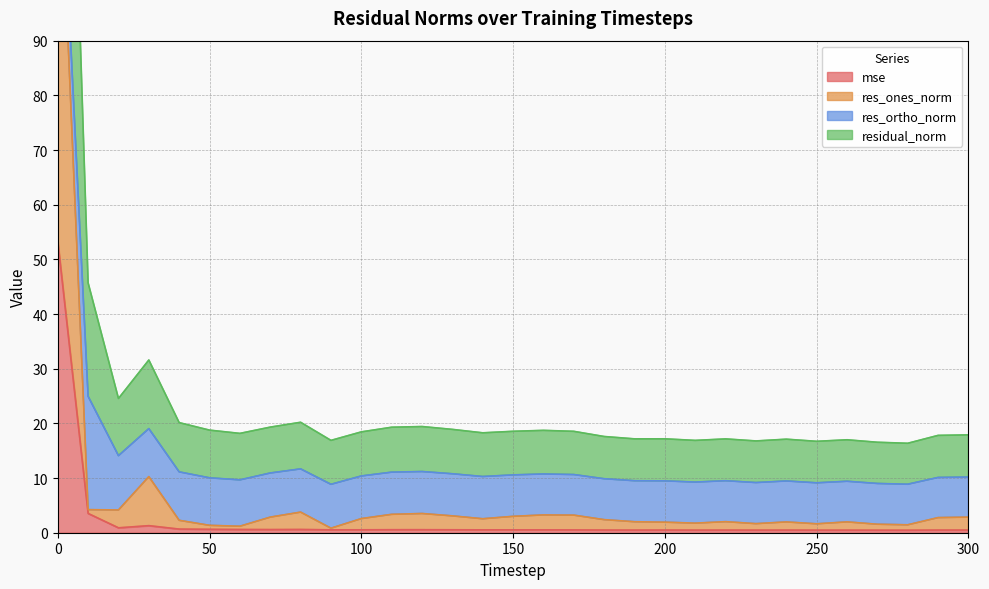

The mse series shows 0.2 at 180. True or false?

False